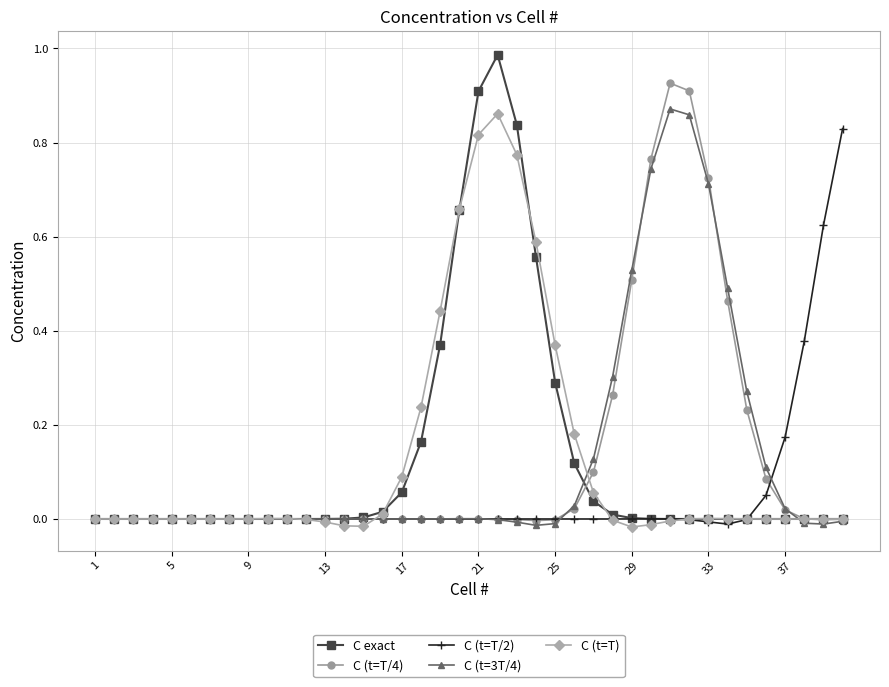

How many interior local valleys does the C (t=T) series have?

4